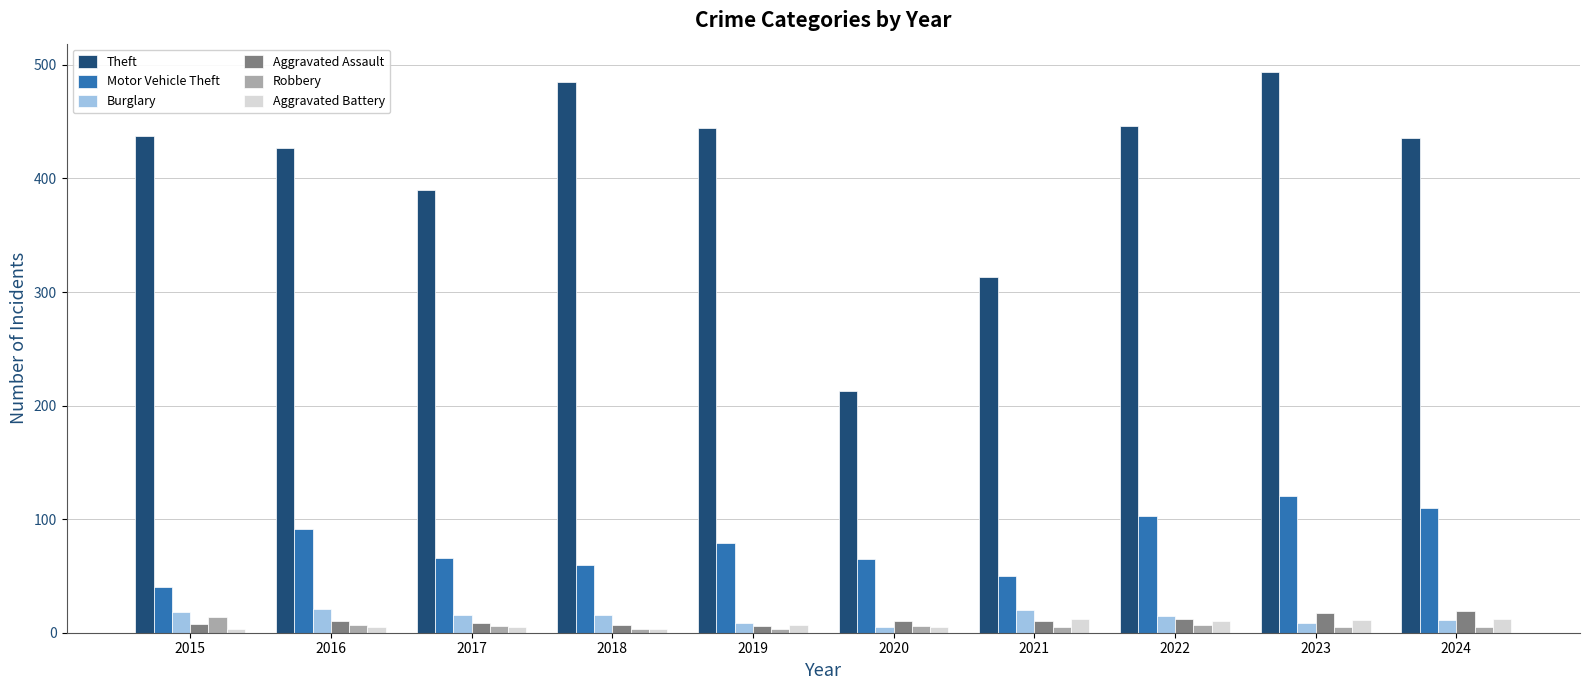

Read the Motor Vehicle Theft value at 2017.

66